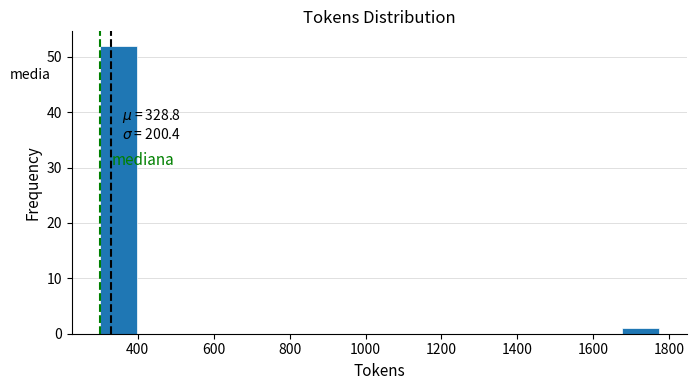

Over which range of the x-axis is the bar tallest?

300 to 400